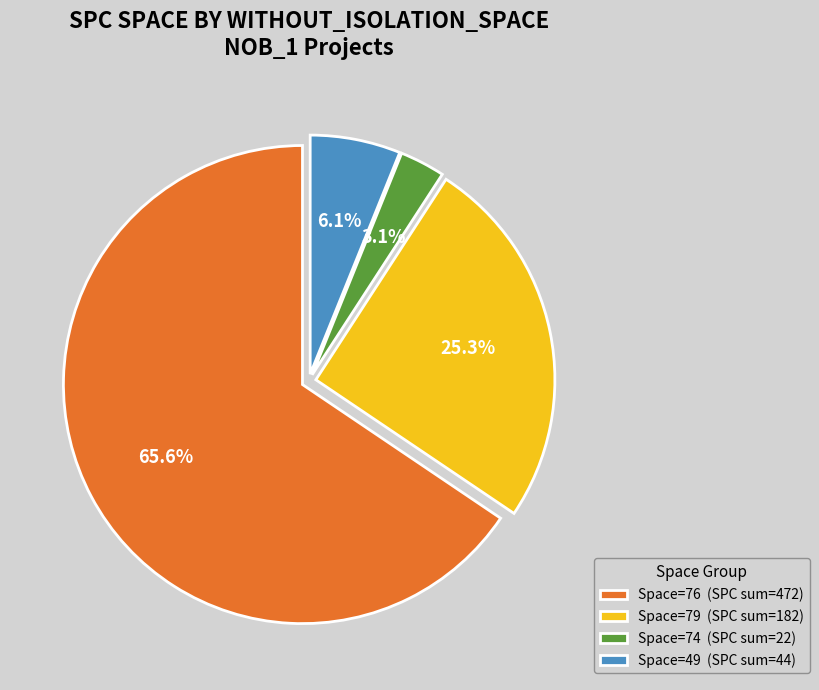

Rank the categories by value from highest to lowest.

Space=76 (SPC sum=472), Space=79 (SPC sum=182), Space=49 (SPC sum=44), Space=74 (SPC sum=22)